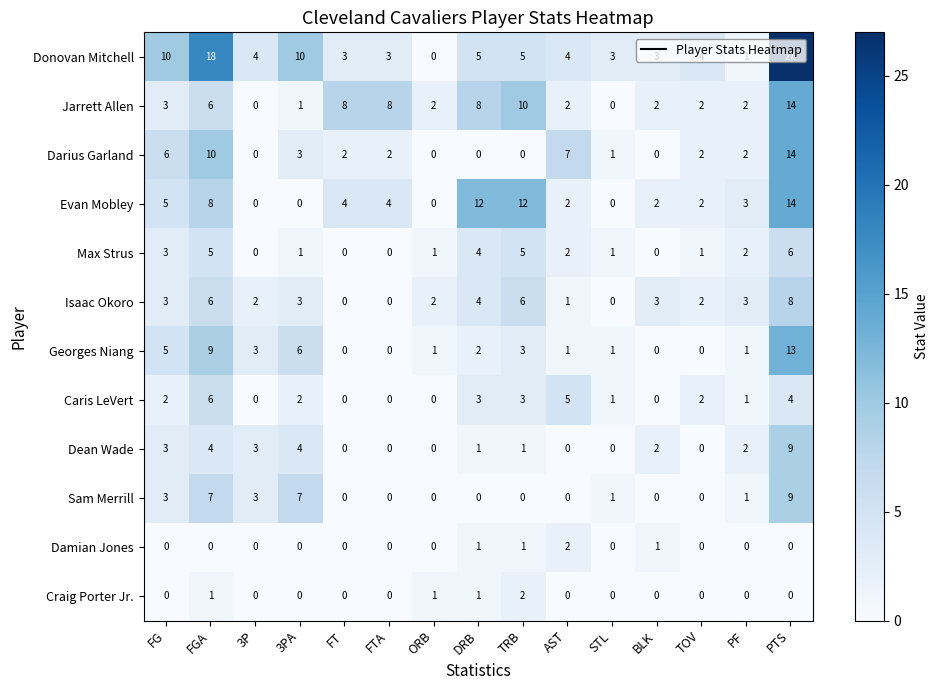

True or false: Donovan Mitchell has a value of 27 at PTS.

True